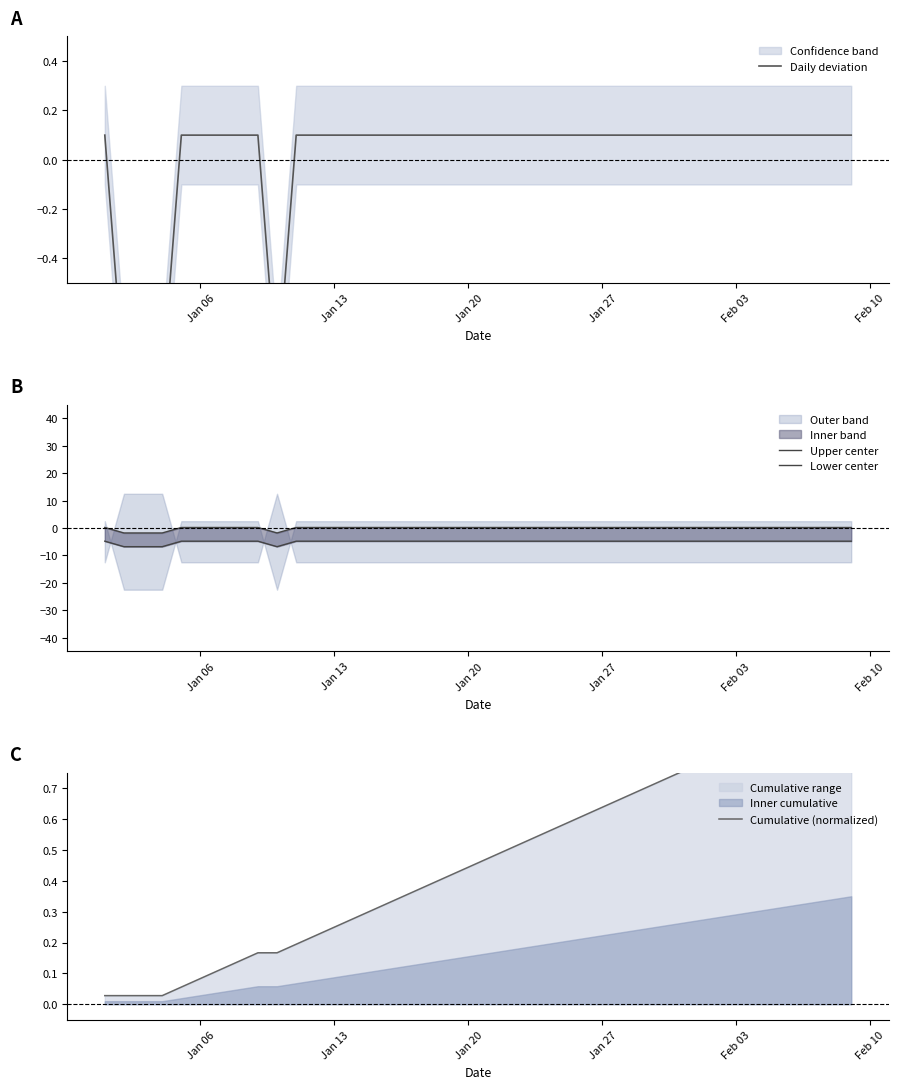

What is the difference between the maximum and minimum values in the Cumulative (normalized) series?

1.0